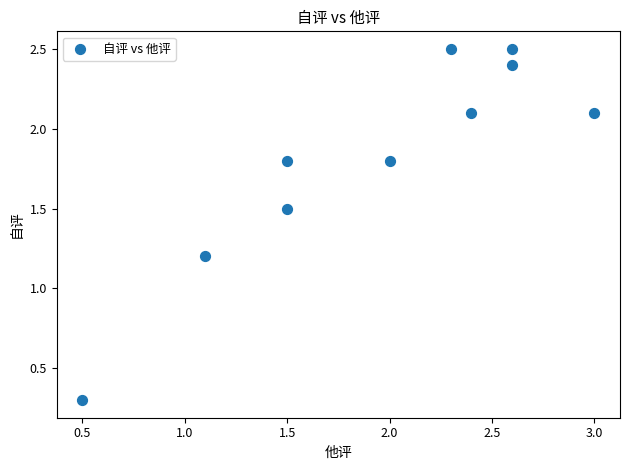

What Y value in the scatter plot is closest to 1?

1.2